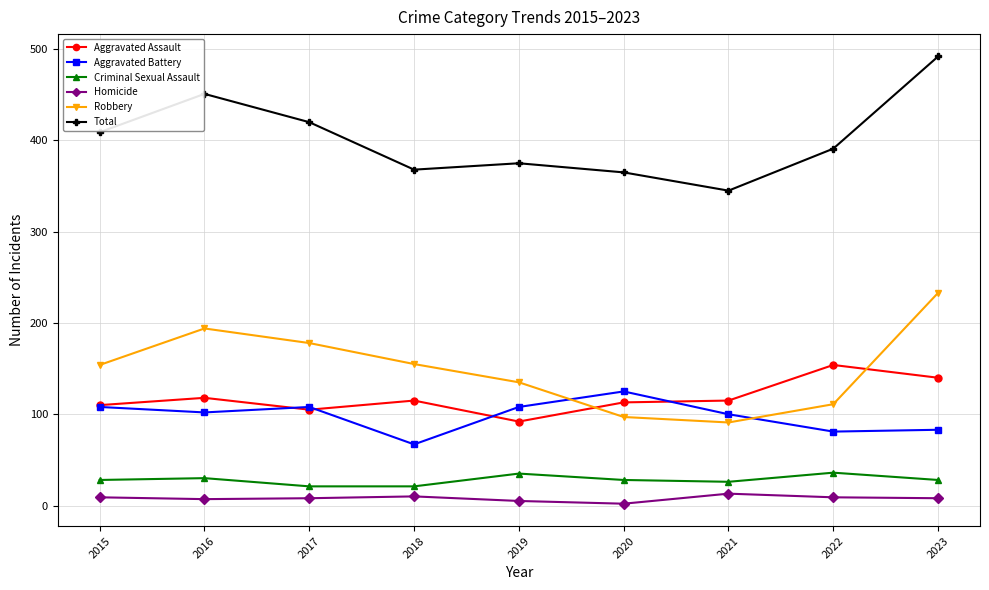

The value of Aggravated Battery at 2023 is 83. True or false?

True